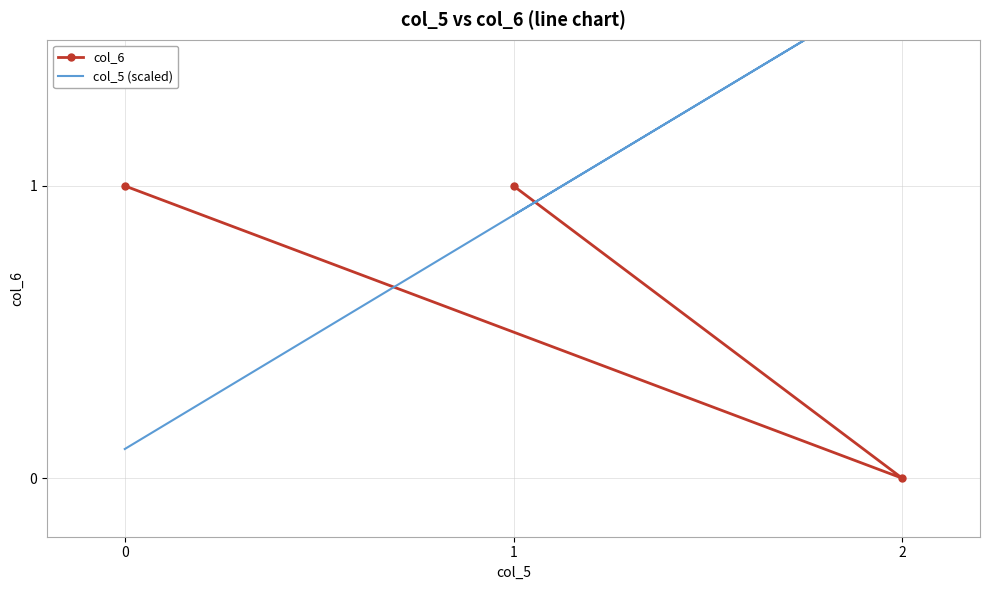

Which series has the largest range (max minus min)?

col_5 (scaled)